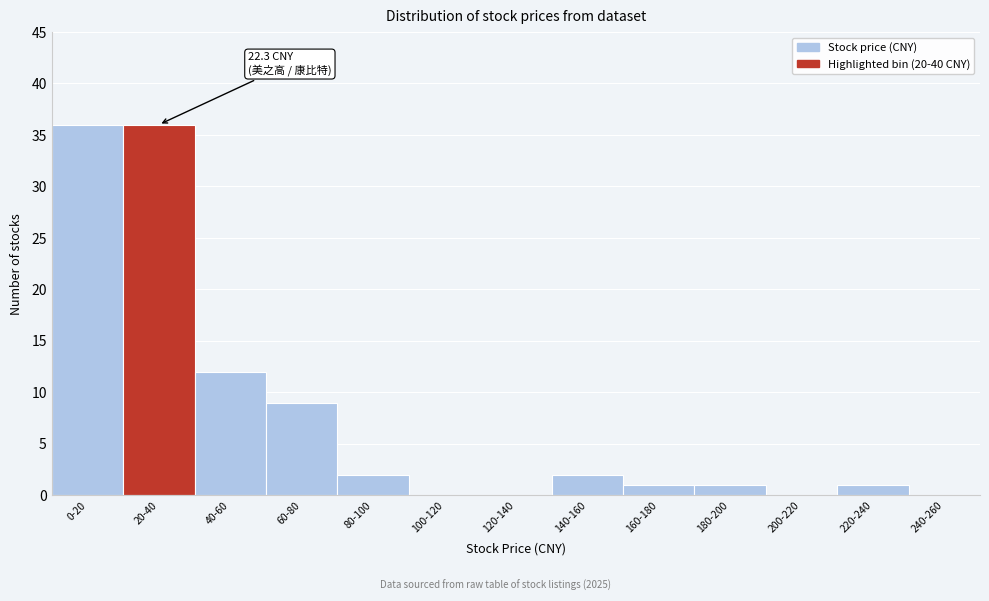

Reading right to left, list all the values displayed in this chart.

240-260=0	220-240=1	200-220=0	180-200=1	160-180=1	140-160=2	120-140=0	100-120=0	80-100=2	60-80=9	40-60=12	20-40=36	0-20=36